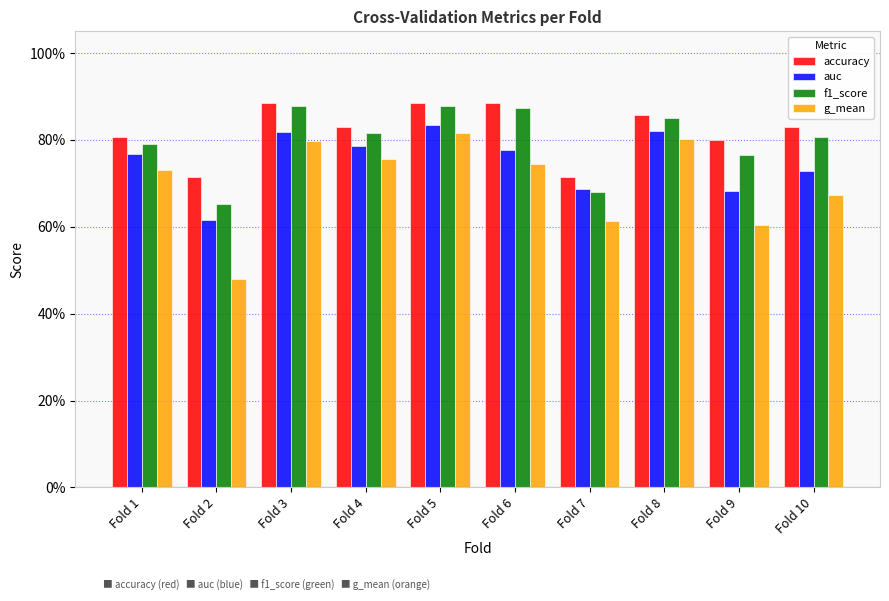

Reading left to right, list all the values displayed in this chart.

accuracy: 0.8	0.7	0.9	0.8	0.9	0.9	0.7	0.9	0.8	0.8
auc: 0.8	0.6	0.8	0.8	0.8	0.8	0.7	0.8	0.7	0.7
f1_score: 0.8	0.7	0.9	0.8	0.9	0.9	0.7	0.8	0.8	0.8
g_mean: 0.7	0.5	0.8	0.8	0.8	0.7	0.6	0.8	0.6	0.7